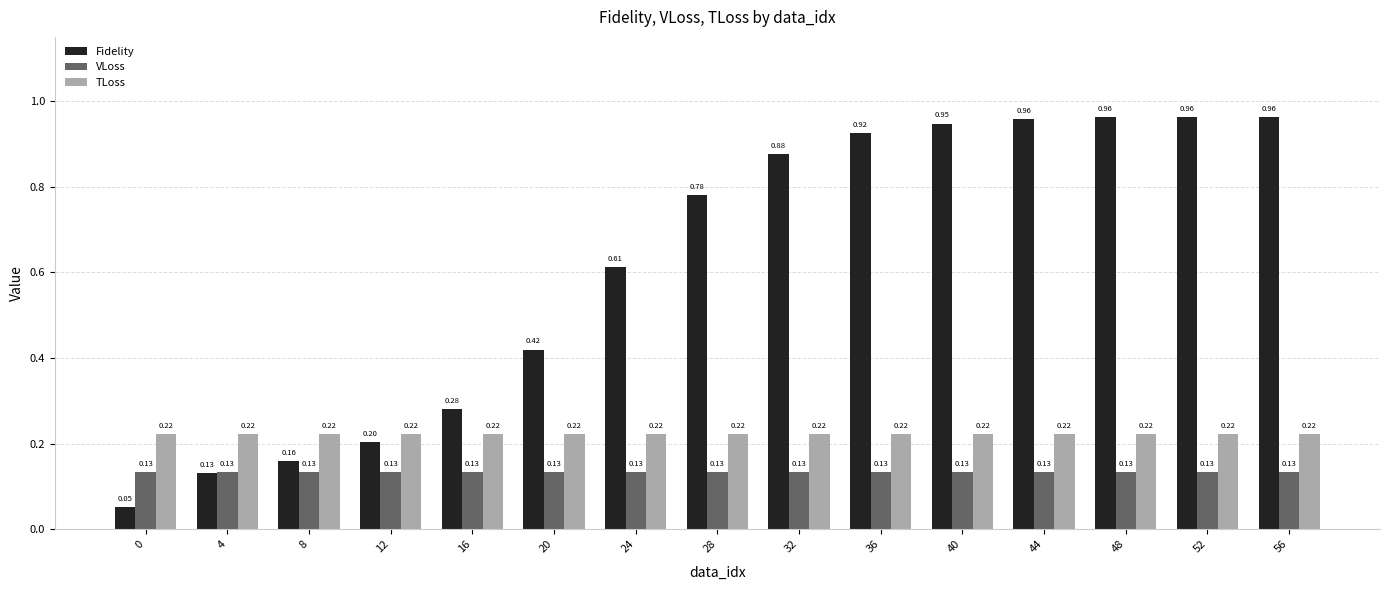

What is the sum of all VLoss values?

2.0